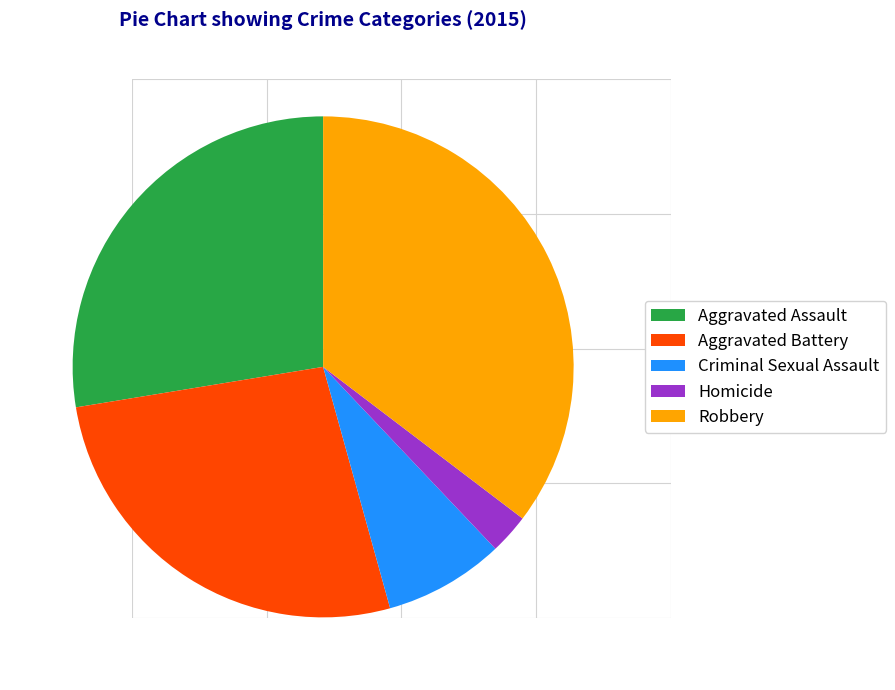

Approximately how many times larger is the value at Homicide compared to Aggravated Battery?

0.1